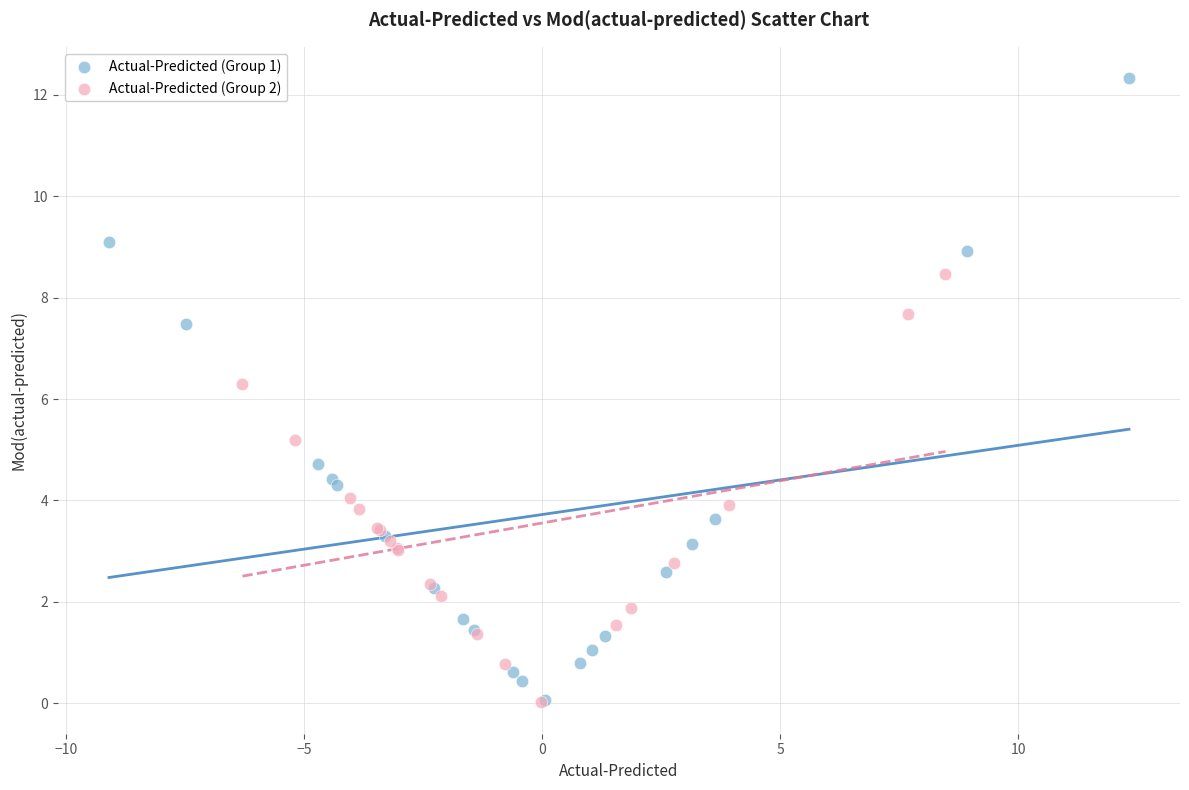

Which series has the widest spread of Y values?

Actual-Predicted (Group 1)